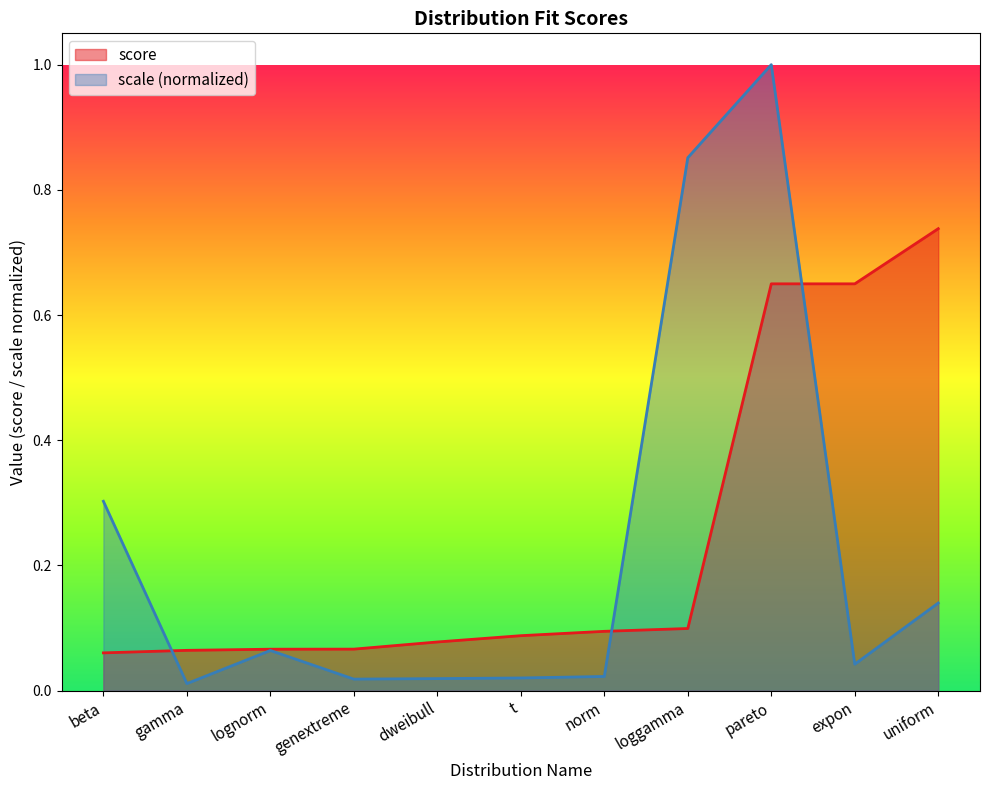

True or false: the data has more than 1 interior local peaks.

False